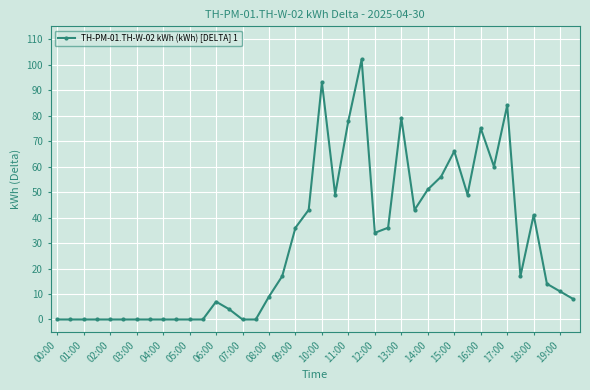

What is the value of the 29th point from the left?

51